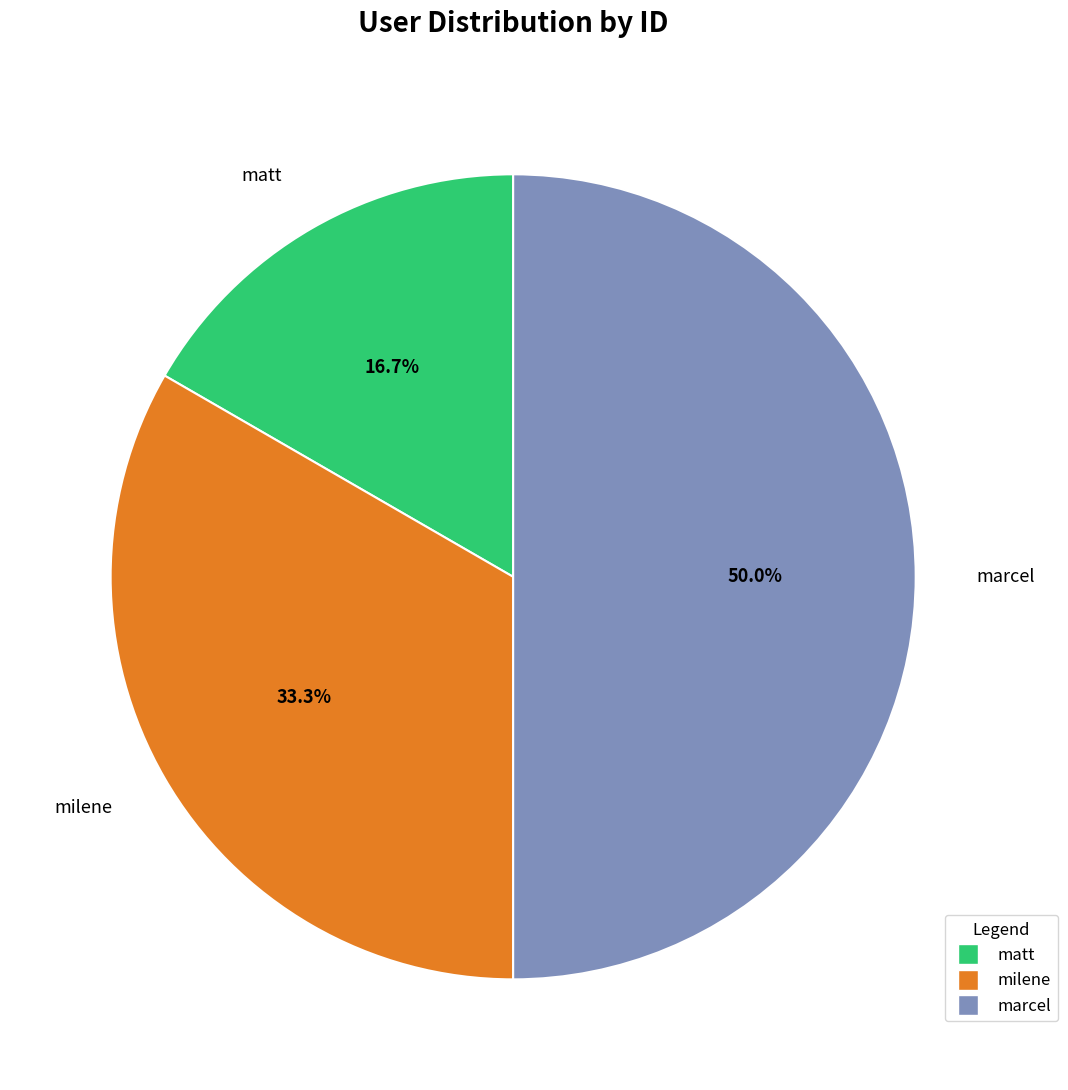

Which category has the smallest portion of the pie?

matt